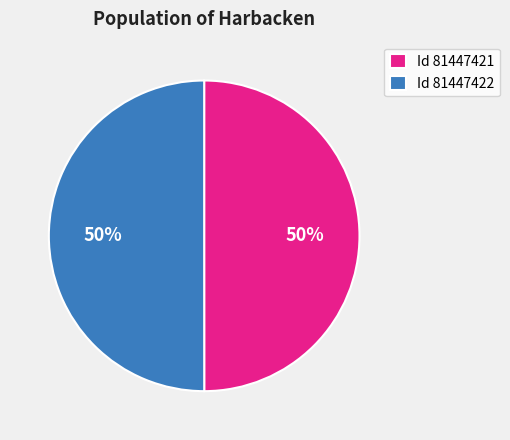

To the nearest percent, what is the combined percentage of Id 81447422 and Id 81447421?

100%